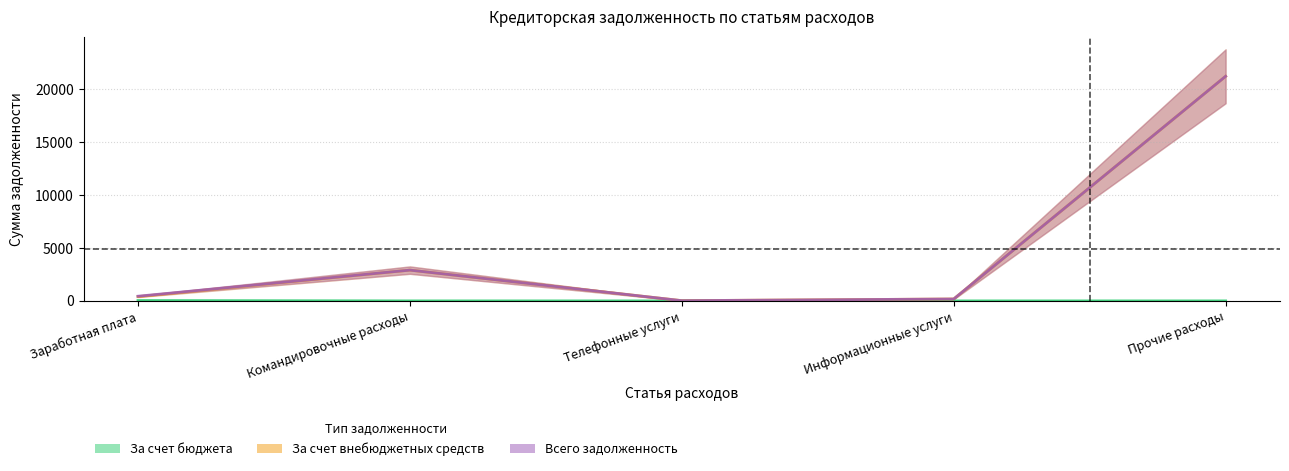

How many series are shown in this chart?

3